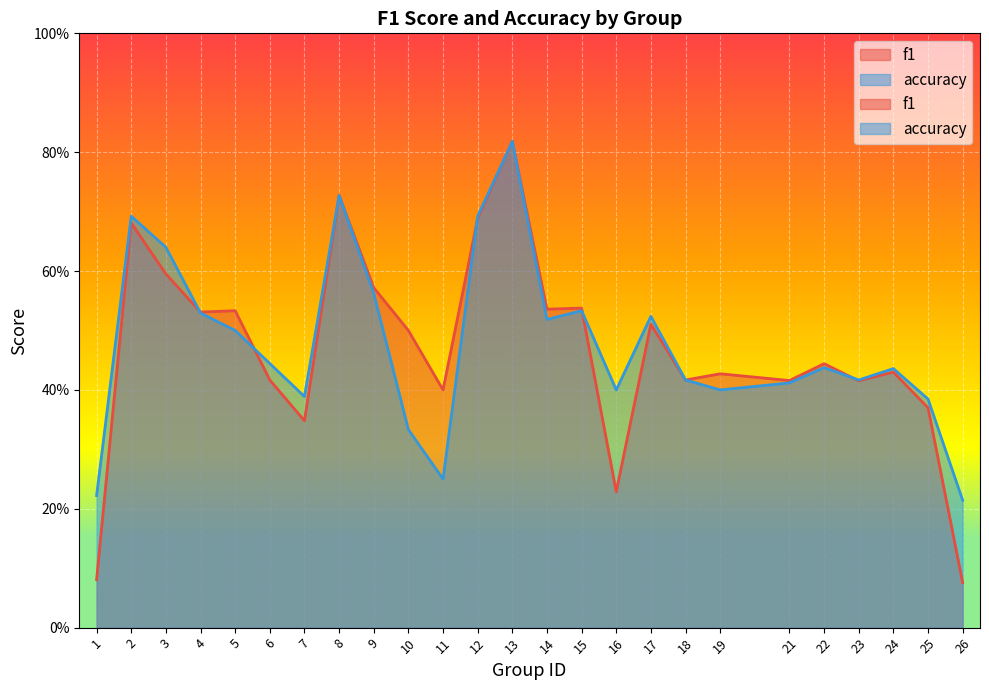

In accuracy, how many points are higher than both neighbors (excluding endpoints)?

7